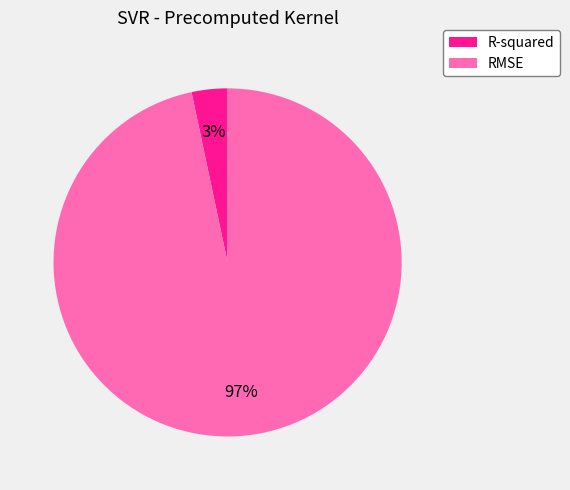

Which has a higher value, R-squared or RMSE?

RMSE